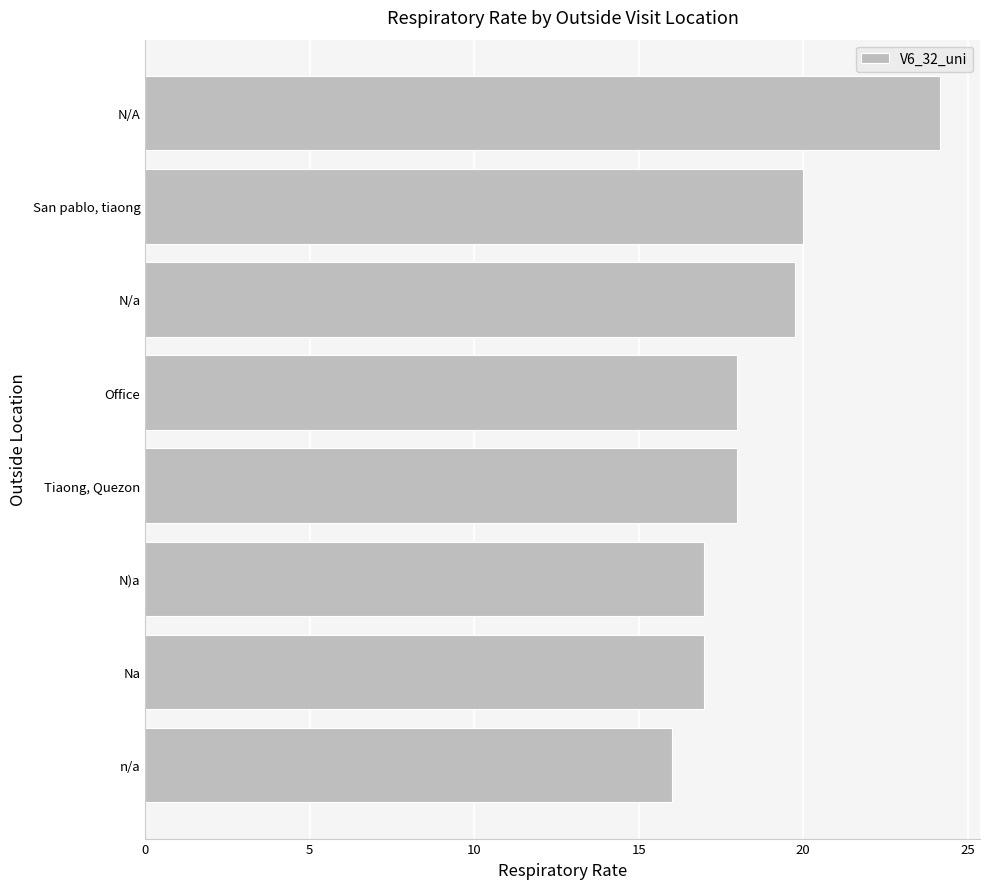

Reading bottom to top, what are all the values shown in this chart?

16.0	17.0	17.0	18.0	18.0	19.8	20.0	24.2